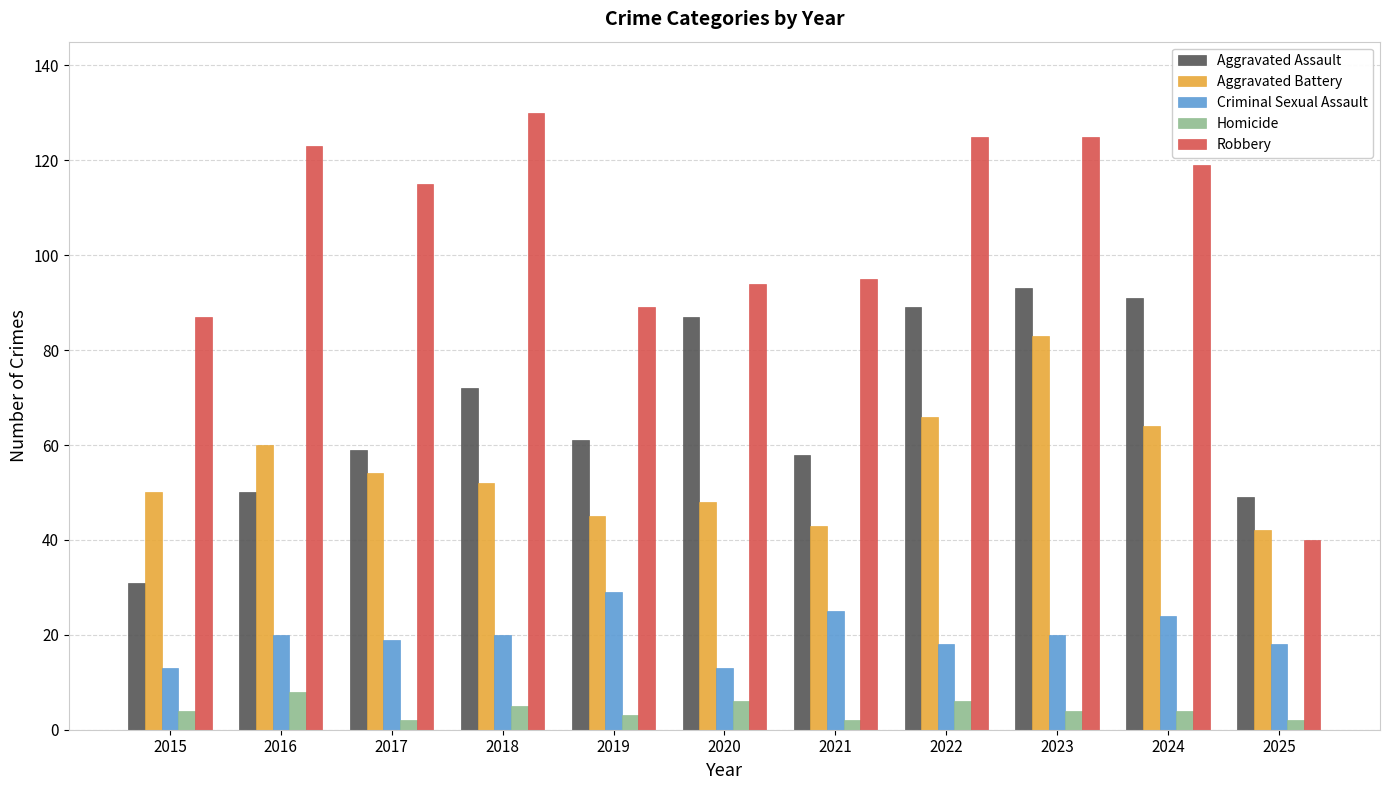

Count the Homicide values in the range 2 to 6.

10